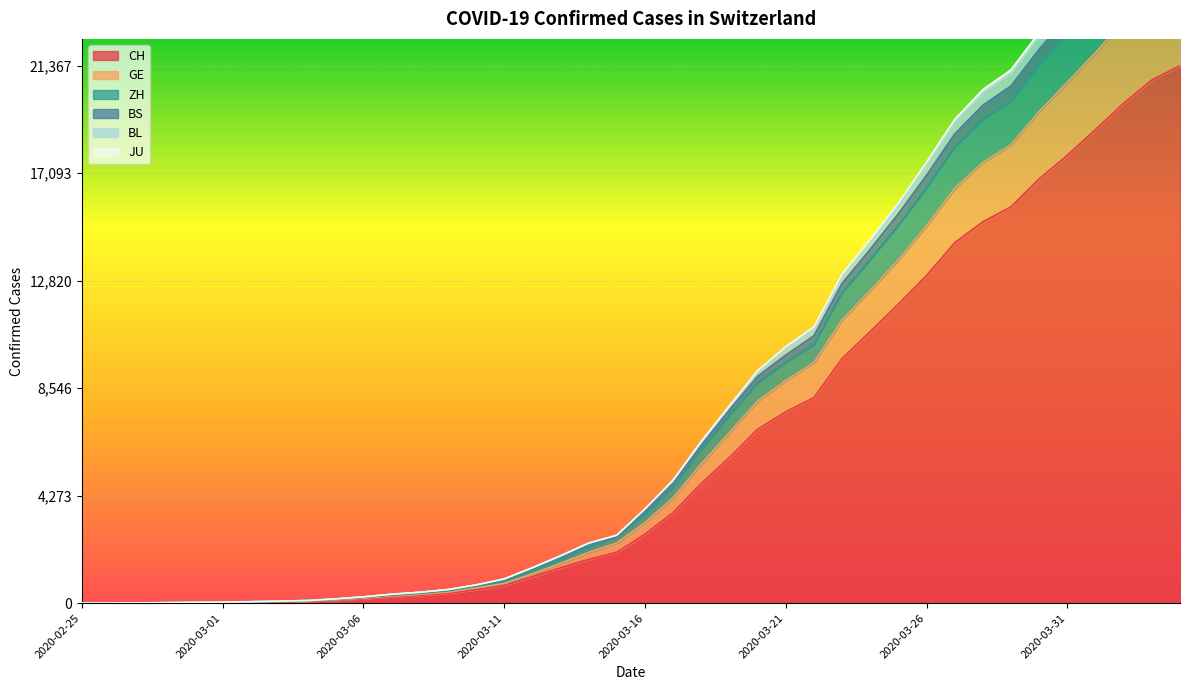

Reading left to right, extract all data points from this chart.

CH: 2020-02-25=1	2020-02-26=2	2020-02-27=6	2020-02-28=13	2020-02-29=20	2020-03-01=27	2020-03-02=37	2020-03-03=54	2020-03-04=73	2020-03-05=117	2020-03-06=182	2020-03-07=254	2020-03-08=311	2020-03-09=395	2020-03-10=533	2020-03-11=702	2020-03-12=1054	2020-03-13=1406	2020-03-14=1740	2020-03-15=2022	2020-03-16=2743	2020-03-17=3602	2020-03-18=4764	2020-03-19=5791	2020-03-20=6917	2020-03-21=7607	2020-03-22=8174	2020-03-23=9729	2020-03-24=10800	2020-03-25=11892	2020-03-26=13028	2020-03-27=14332	2020-03-28=15164	2020-03-29=15761	2020-03-30=16874	2020-03-31=17808	2020-04-01=18831	2020-04-02=19873	2020-04-03=20801	2020-04-04=21367
GE: 2020-02-25=1	2020-02-26=3	2020-02-27=7	2020-02-28=17	2020-02-29=26	2020-03-01=35	2020-03-02=45	2020-03-03=65	2020-03-04=84	2020-03-05=132	2020-03-06=201	2020-03-07=284	2020-03-08=349	2020-03-09=442	2020-03-10=606	2020-03-11=786	2020-03-12=1168	2020-03-13=1584	2020-03-14=2021	2020-03-15=2396	2020-03-16=3203	2020-03-17=4189	2020-03-18=5539	2020-03-19=6785	2020-03-20=8036	2020-03-21=8855	2020-03-22=9565	2020-03-23=11265	2020-03-24=12436	2020-03-25=13649	2020-03-26=15007	2020-03-27=16496	2020-03-28=17524	2020-03-29=18227	2020-03-30=19547	2020-03-31=20710	2020-04-01=21890	2020-04-02=23143	2020-04-03=24257	2020-04-04=24951
ZH: 2020-02-25=1	2020-02-26=3	2020-02-27=9	2020-02-28=19	2020-02-29=32	2020-03-01=42	2020-03-02=56	2020-03-03=79	2020-03-04=100	2020-03-05=156	2020-03-06=231	2020-03-07=319	2020-03-08=390	2020-03-09=492	2020-03-10=669	2020-03-11=888	2020-03-12=1309	2020-03-13=1748	2020-03-14=2240	2020-03-15=2647	2020-03-16=3530	2020-03-17=4619	2020-03-18=6108	2020-03-19=7465	2020-03-20=8748	2020-03-21=9567	2020-03-22=10277	2020-03-23=12341	2020-03-24=13660	2020-03-25=15020	2020-03-26=16510	2020-03-27=18126	2020-03-28=19228	2020-03-29=19963	2020-03-30=21409	2020-03-31=22663	2020-04-01=24032	2020-04-02=25449	2020-04-03=26691	2020-04-04=27418
BS: 2020-02-25=1	2020-02-26=3	2020-02-27=10	2020-02-28=21	2020-02-29=35	2020-03-01=45	2020-03-02=59	2020-03-03=84	2020-03-04=105	2020-03-05=170	2020-03-06=252	2020-03-07=355	2020-03-08=433	2020-03-09=540	2020-03-10=724	2020-03-11=963	2020-03-12=1408	2020-03-13=1882	2020-03-14=2387	2020-03-15=2701	2020-03-16=3749	2020-03-17=4901	2020-03-18=6437	2020-03-19=7855	2020-03-20=9246	2020-03-21=10200	2020-03-22=10983	2020-03-23=13086	2020-03-24=14458	2020-03-25=15915	2020-03-26=17533	2020-03-27=19236	2020-03-28=20418	2020-03-29=21206	2020-03-30=22693	2020-03-31=24017	2020-04-01=25452	2020-04-02=26922	2020-04-03=28219	2020-04-04=28995
BL: 2020-02-25=1	2020-02-26=3	2020-02-27=10	2020-02-28=21	2020-02-29=35	2020-03-01=45	2020-03-02=59	2020-03-03=84	2020-03-04=105	2020-03-05=170	2020-03-06=252	2020-03-07=355	2020-03-08=433	2020-03-09=540	2020-03-10=724	2020-03-11=963	2020-03-12=1408	2020-03-13=1882	2020-03-14=2387	2020-03-15=2701	2020-03-16=3749	2020-03-17=4872	2020-03-18=6405	2020-03-19=7819	2020-03-20=9202	2020-03-21=10146	2020-03-22=10922	2020-03-23=13017	2020-03-24=14376	2020-03-25=15823	2020-03-26=17433	2020-03-27=19122	2020-03-28=20299	2020-03-29=21079	2020-03-30=22565	2020-03-31=23877	2020-04-01=25307	2020-04-02=26773	2020-04-03=28070	2020-04-04=28841
JU: 2020-02-25=1	2020-02-26=3	2020-02-27=10	2020-02-28=20	2020-02-29=33	2020-03-01=43	2020-03-02=57	2020-03-03=82	2020-03-04=103	2020-03-05=164	2020-03-06=246	2020-03-07=340	2020-03-08=414	2020-03-09=520	2020-03-10=702	2020-03-11=937	2020-03-12=1382	2020-03-13=1840	2020-03-14=2340	2020-03-15=2647	2020-03-16=3673	2020-03-17=4783	2020-03-18=6289	2020-03-19=7685	2020-03-20=9018	2020-03-21=9864	2020-03-22=10633	2020-03-23=12715	2020-03-24=14070	2020-03-25=15482	2020-03-26=17011	2020-03-27=18656	2020-03-28=19797	2020-03-29=20568	2020-03-30=22026	2020-03-31=23316	2020-04-01=24719	2020-04-02=26163	2020-04-03=27445	2020-04-04=28185